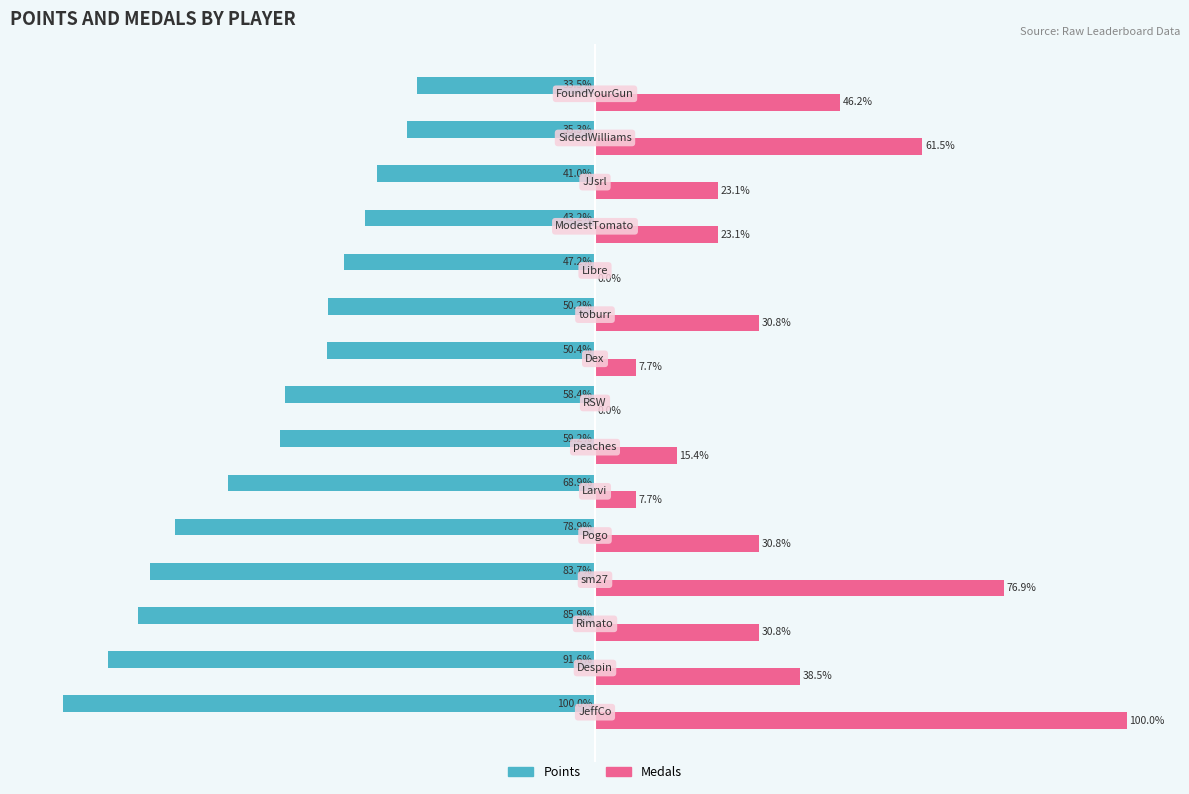

Which series has the largest total across all categories?

Medals